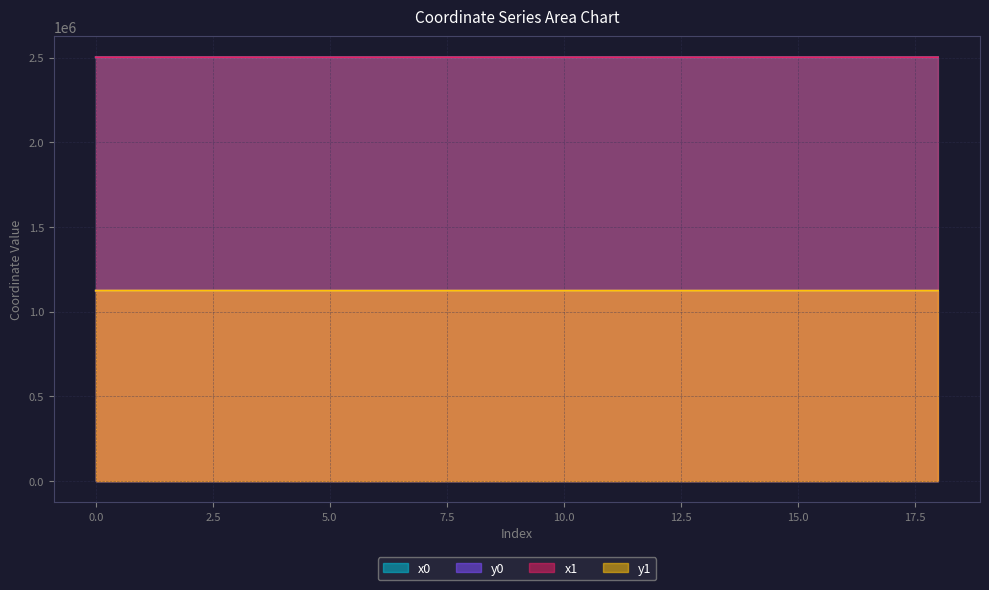

What is the average value of the x0 series?

2500889.6